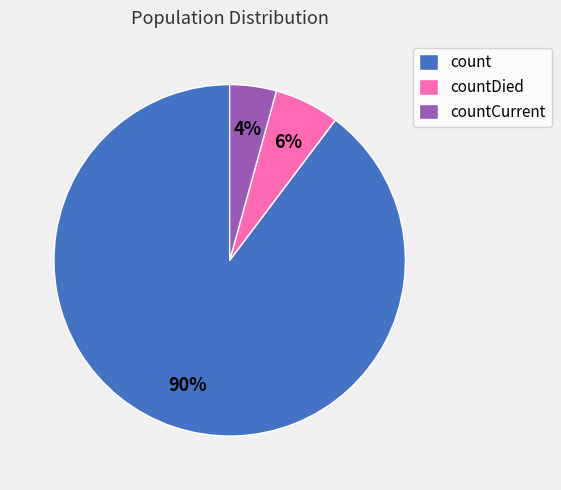

Is the sum of countCurrent and countDied greater than half?

No